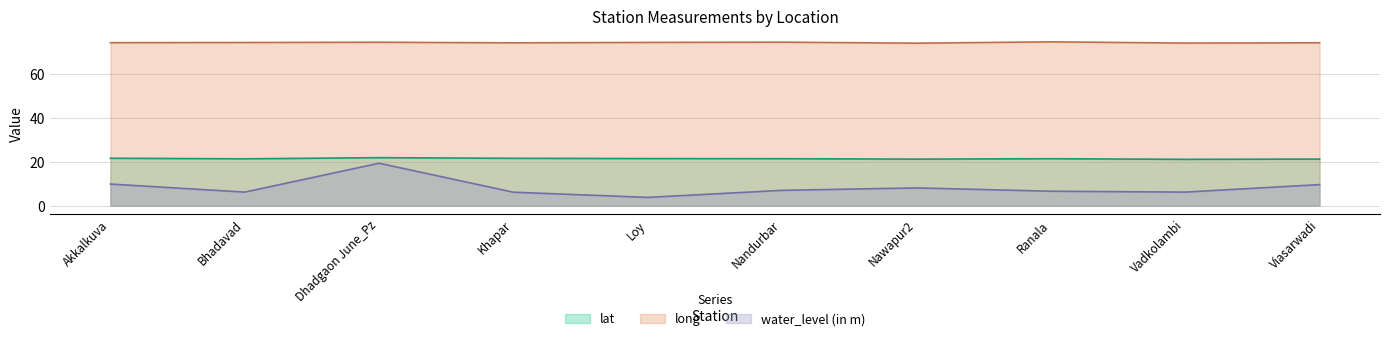

Is the value of water_level (in m) at Viasarwadi greater than the value of lat at Nandurbar?

No